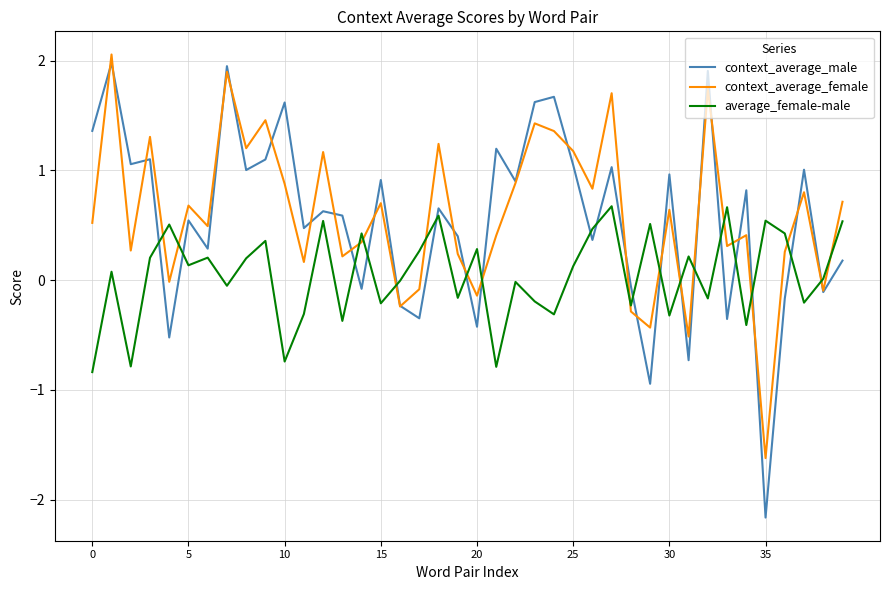

Which series has the widest spread of values?

context_average_male